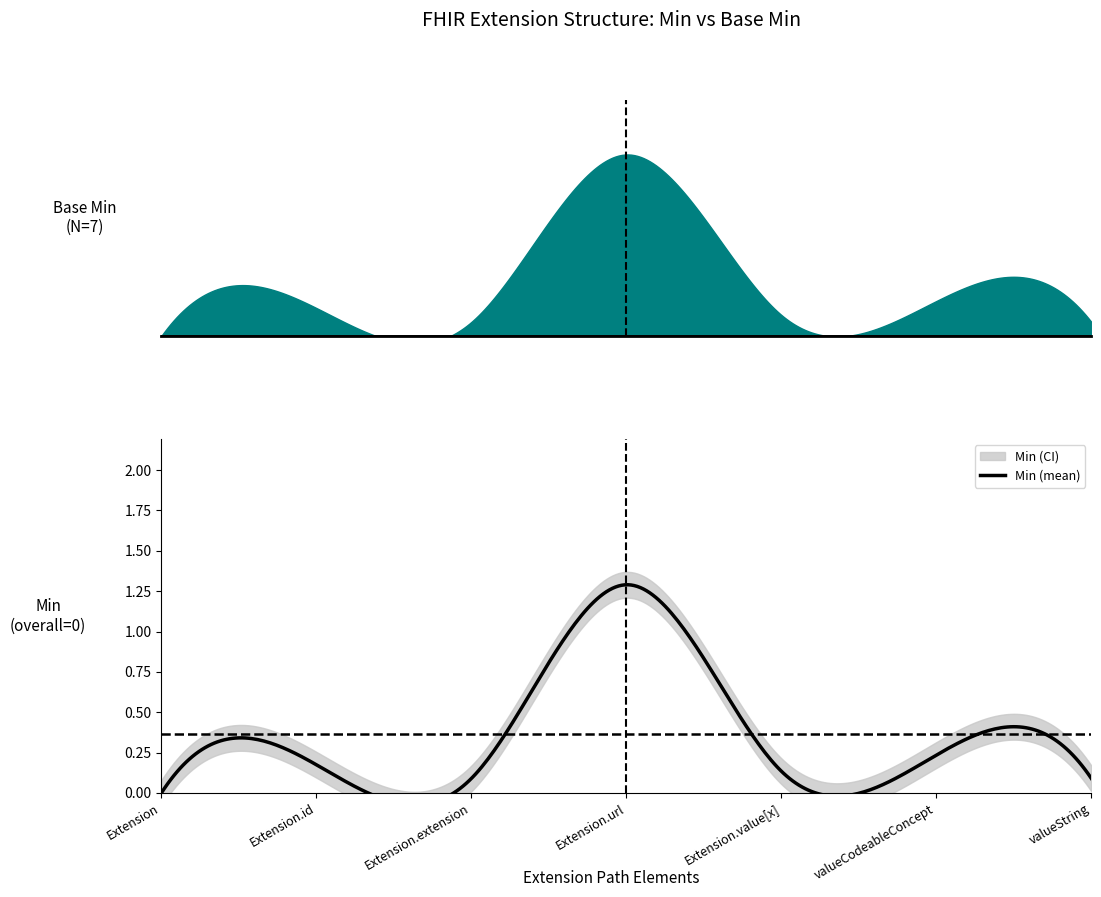

List the series in order of their peak value, highest first.

Base Min, Min